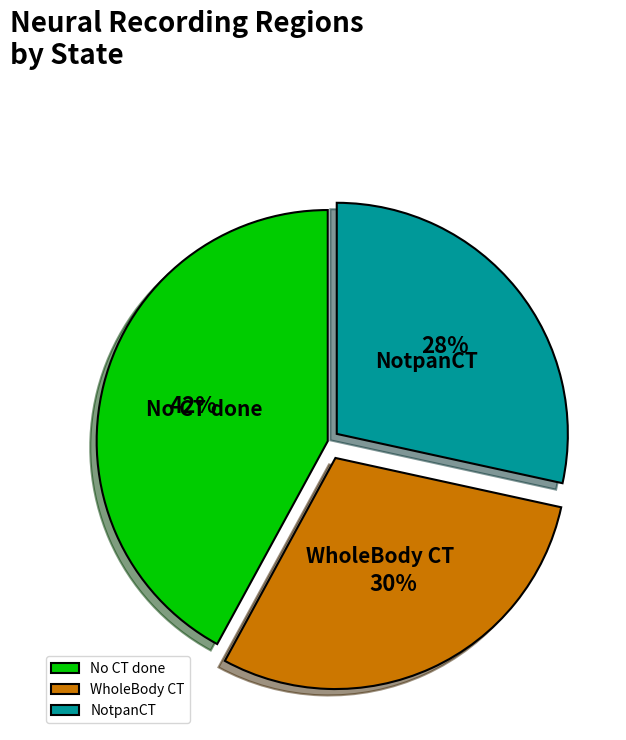

Which has a higher value, No CT done or WholeBody CT?

No CT done